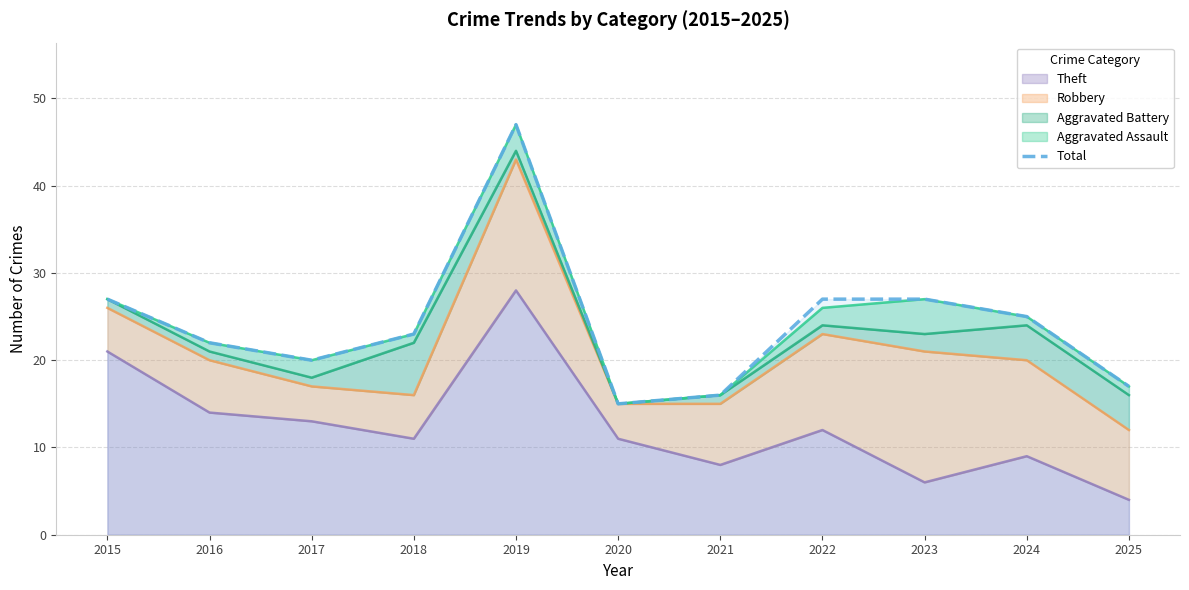

What is the value of the 10th point from the left?

25